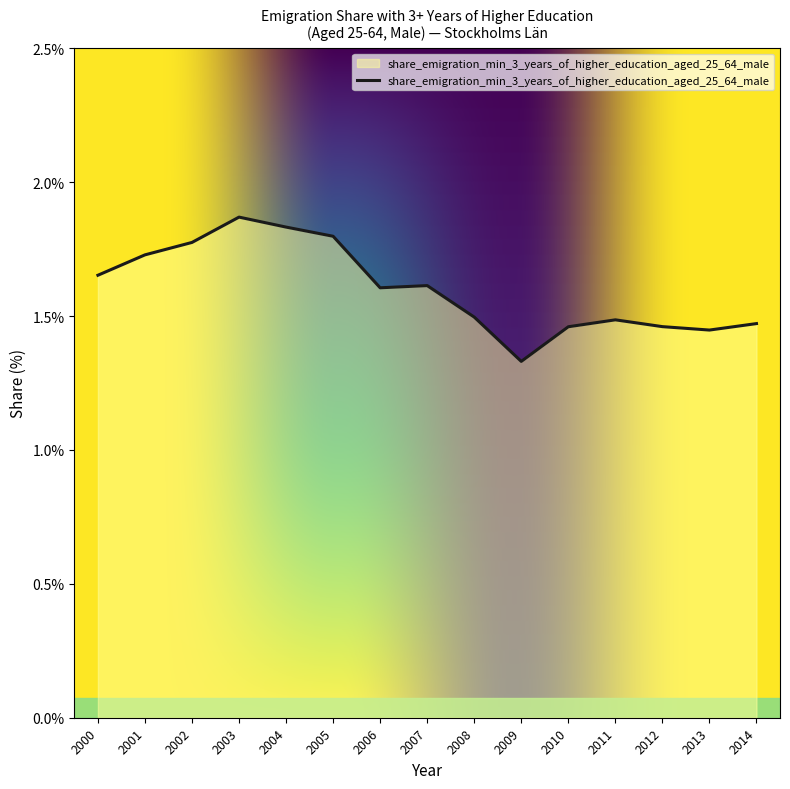

Does the chart display data point markers on the line(s)?

No